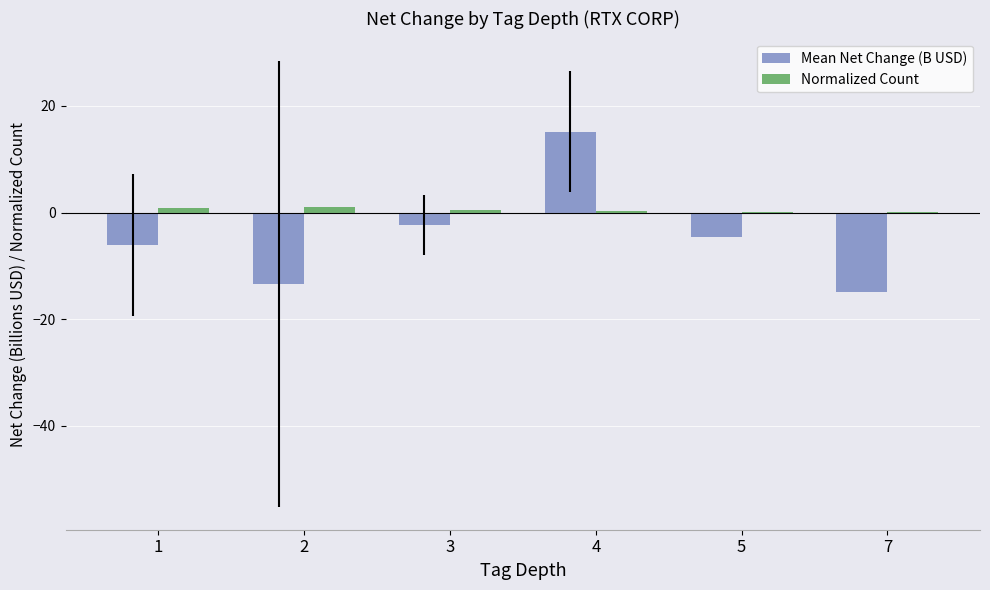

How many values in the Mean Net Change (B USD) series exceed -4?

2